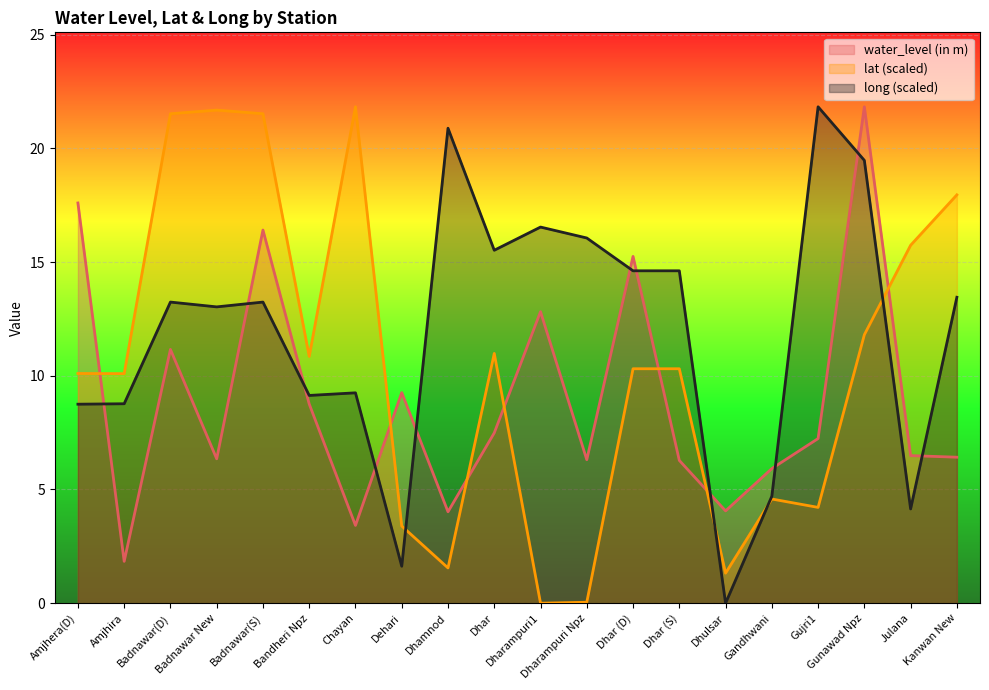

At how many categories does at least one series exceed 8?

18